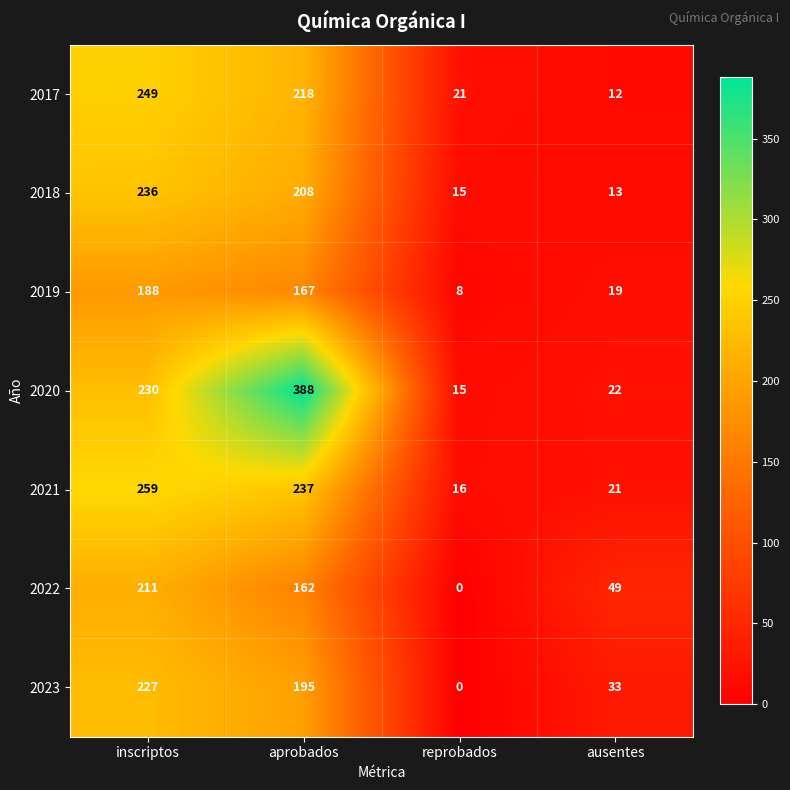

What is the total value across all series at aprobados?

1575